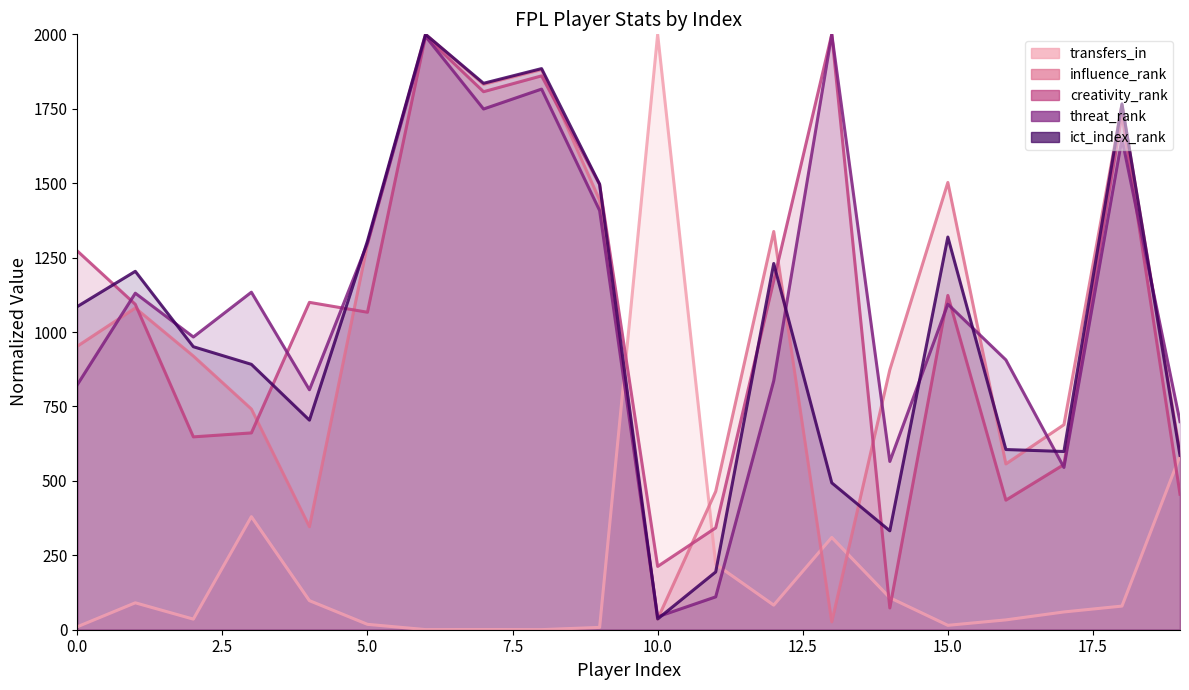

True or false: ict_index_rank has more than 1 points higher than both neighbors.

True